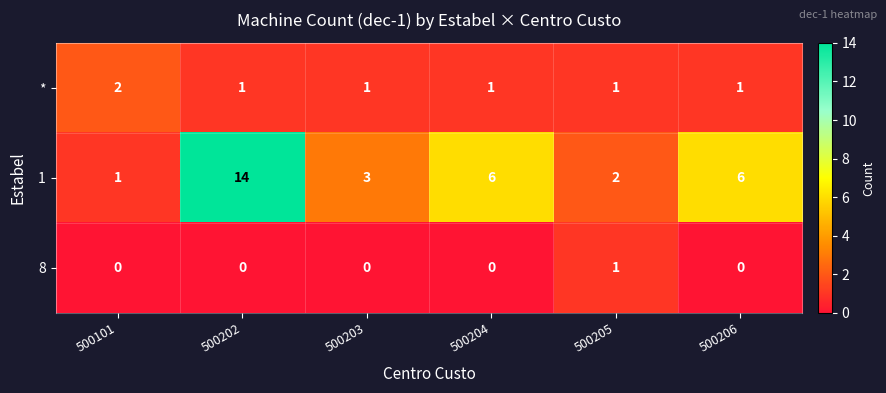

What is the total value across all series at 500202?

15